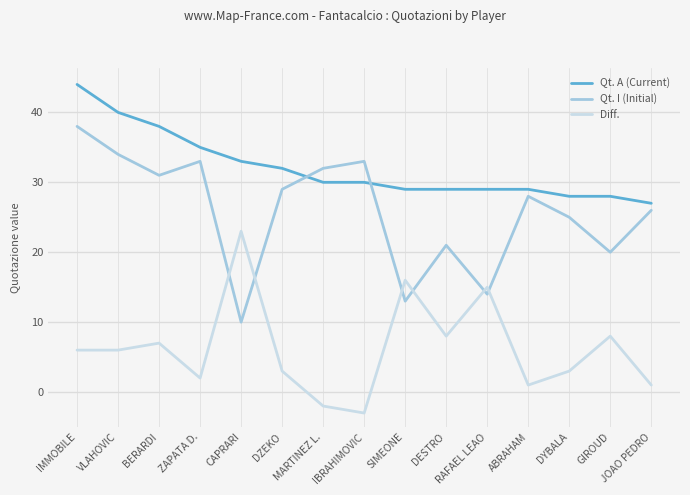

What are all the series names shown in the legend?

Qt. A (Current), Qt. I (Initial), Diff.